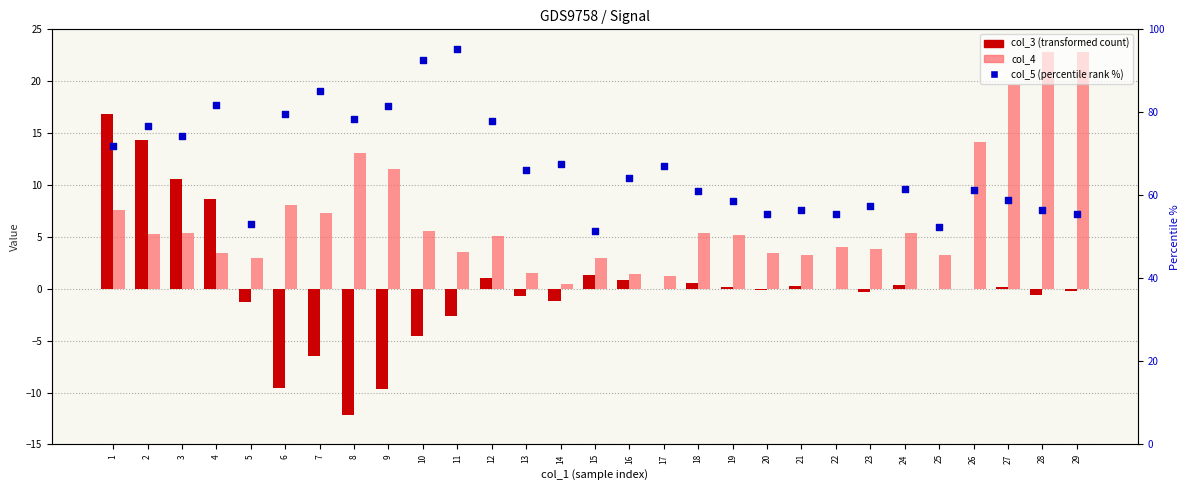

Which series contains the highest Y value?

col_5 (percentile rank %)